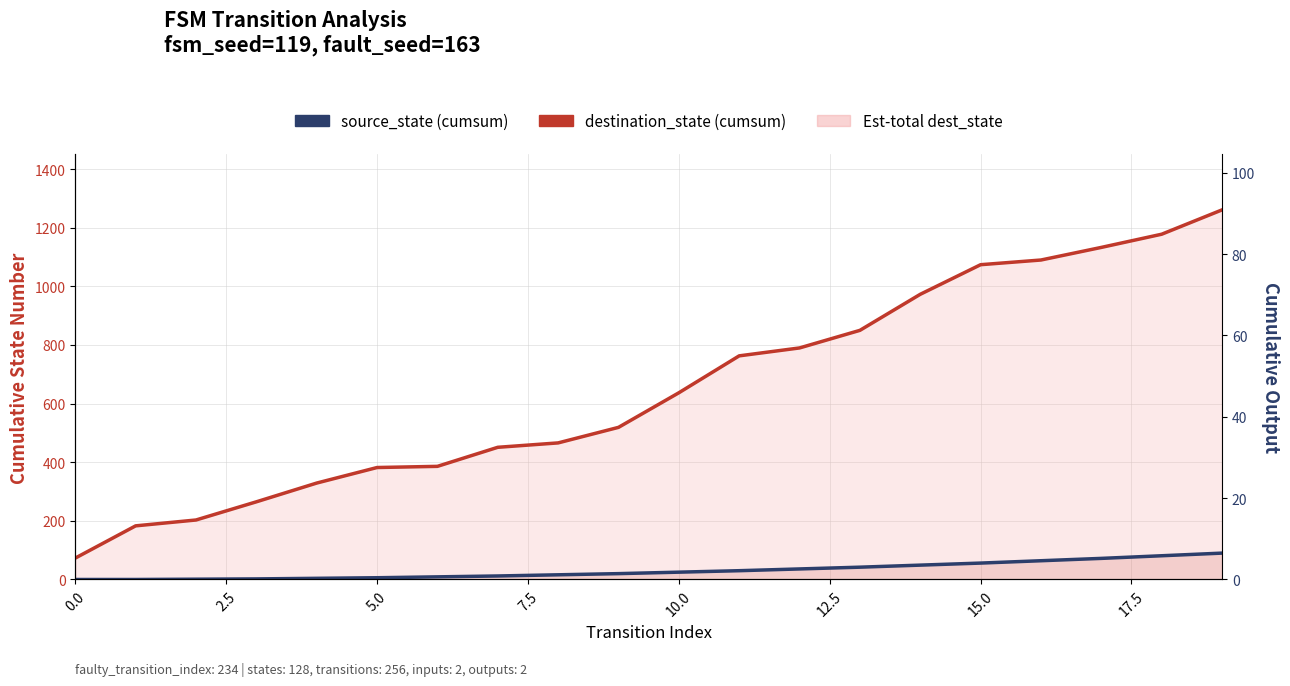

Where does the source_state (cumsum) series first go above 25?

11